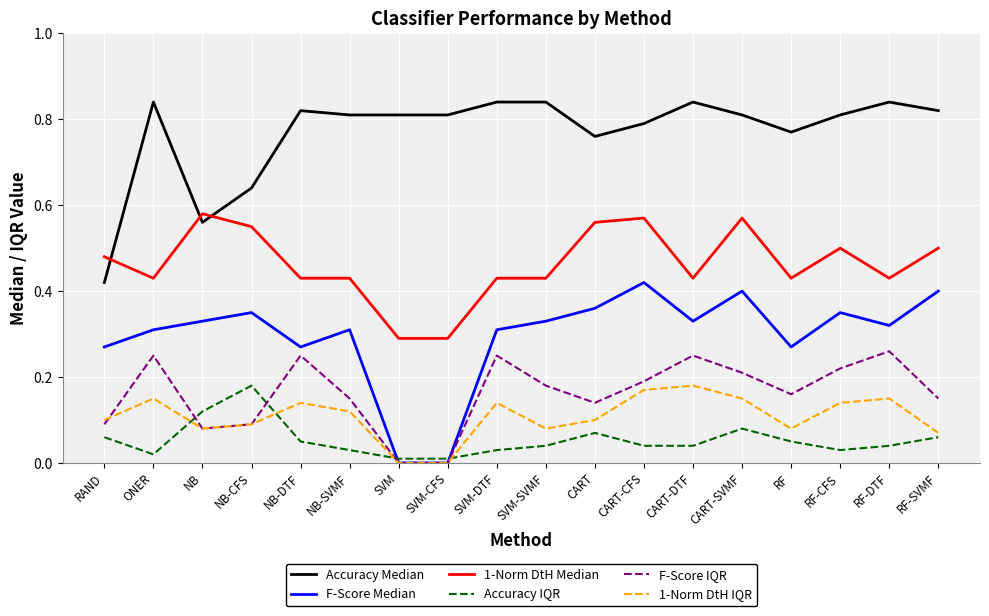

What position from the left is RF-CFS?

16